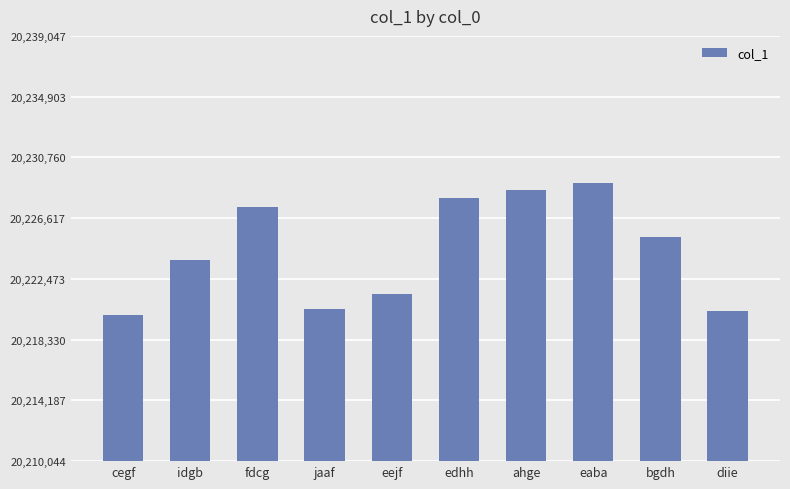

What is the ratio of the value at eaba to the value at cegf?

1.0